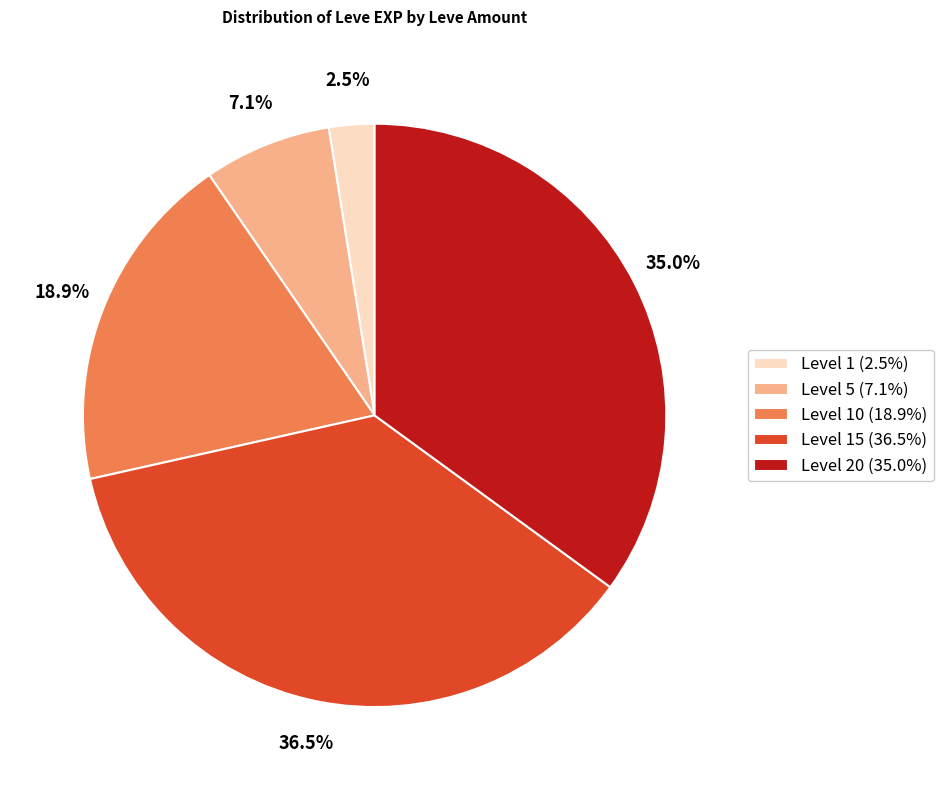

What is the total percentage of Level 1 (2.5%) and Level 10 (18.9%)?

21.4%